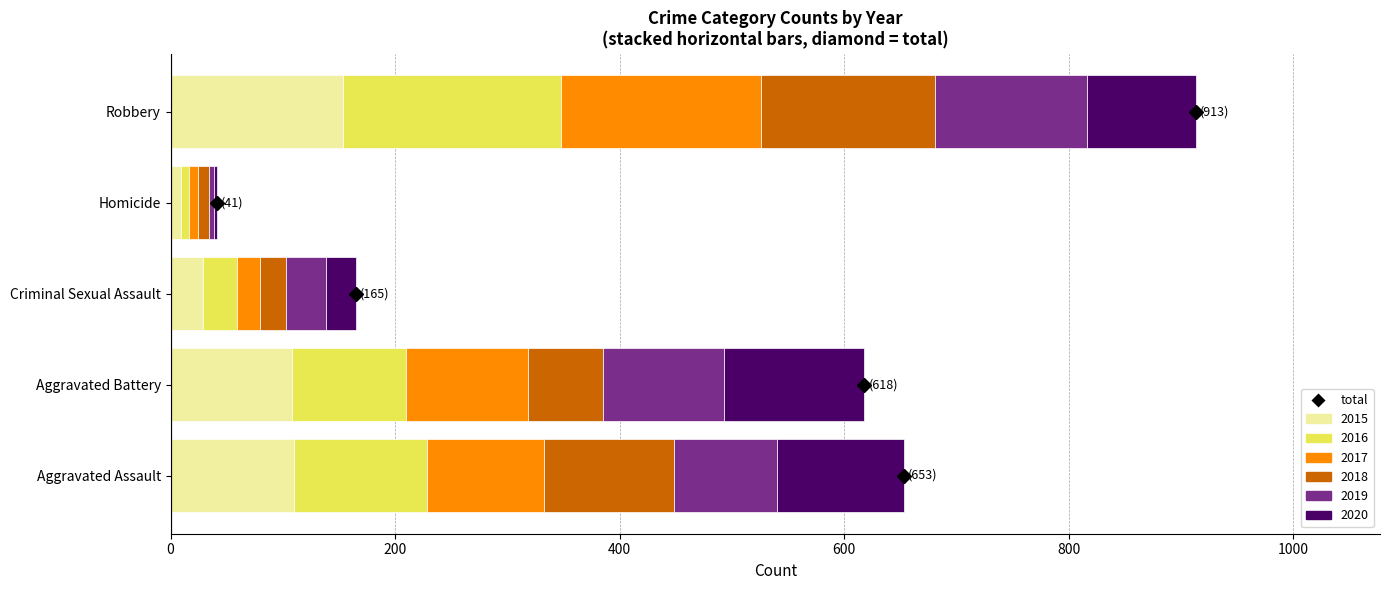

What is the approximate value of 2015 at Robbery?

154